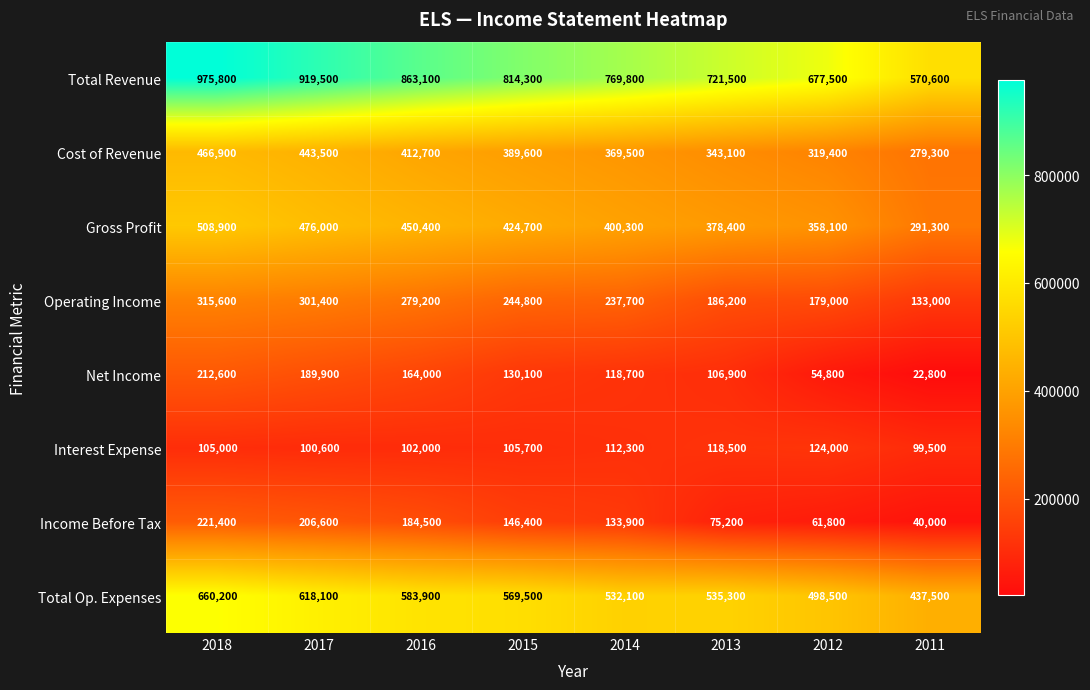

Is it true that Total Revenue equals 863100 at 2016?

True